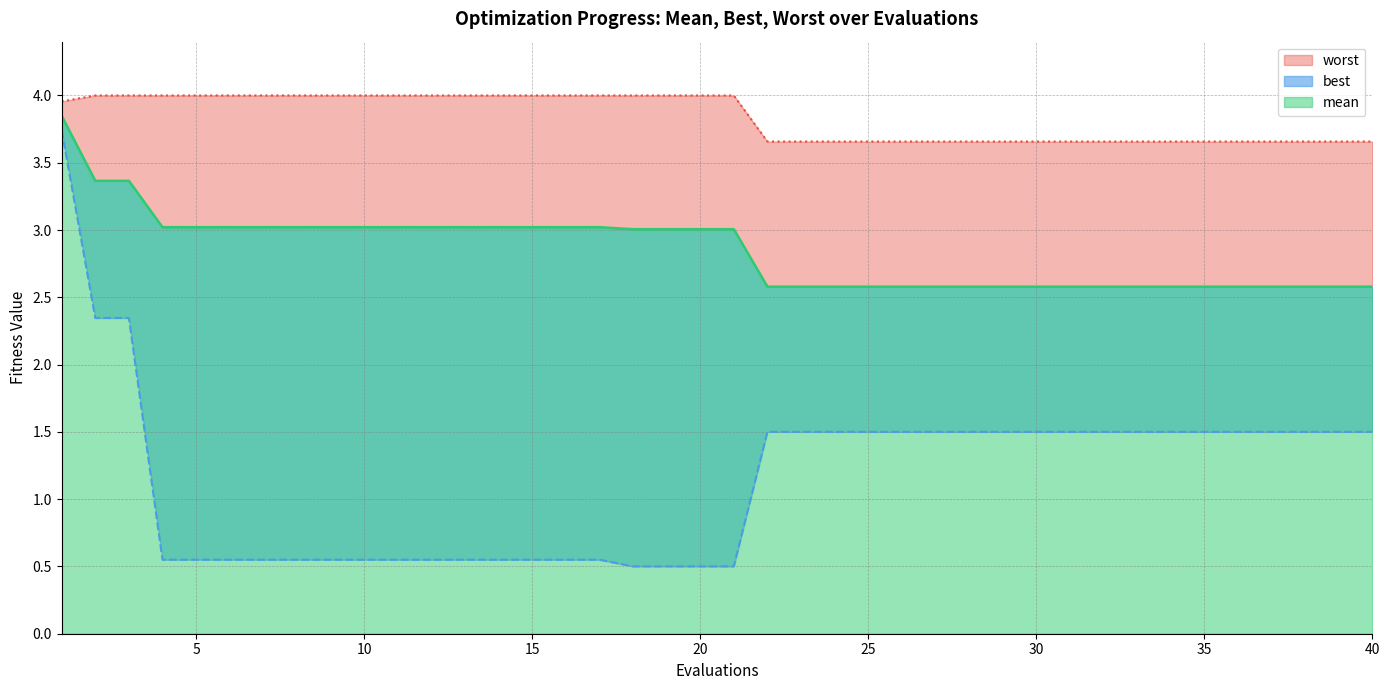

What is the difference between the maximum and minimum values in the best series?

3.2